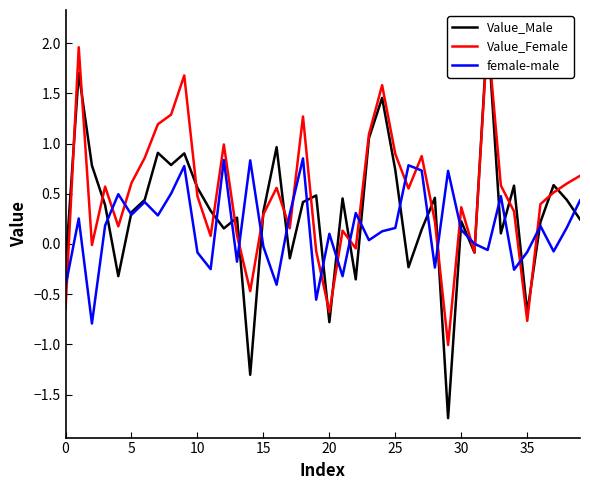

What is the value of the Value_Male point at the 3rd from the left?

0.8